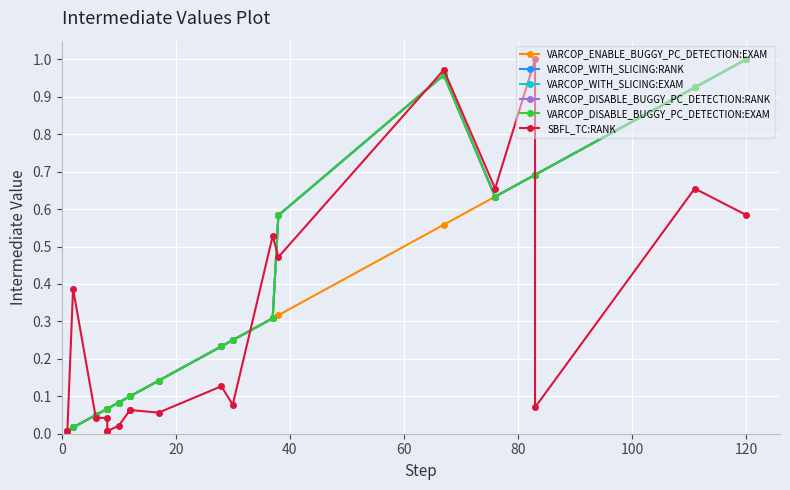

How many intersections are there between VARCOP_WITH_SLICING:EXAM and VARCOP_DISABLE_BUGGY_PC_DETECTION:RANK?

6